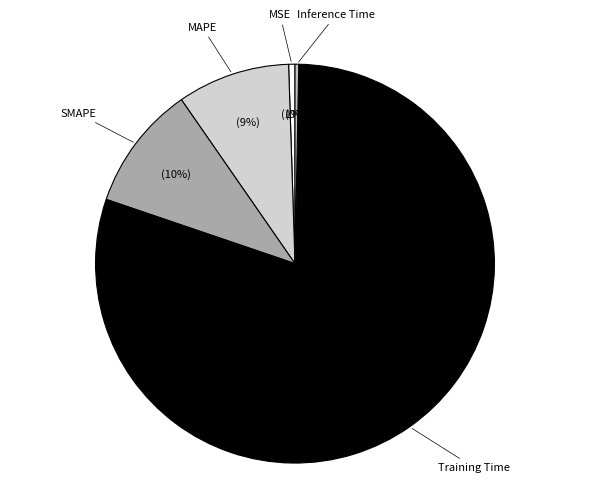

Is there a majority slice in this chart?

Yes